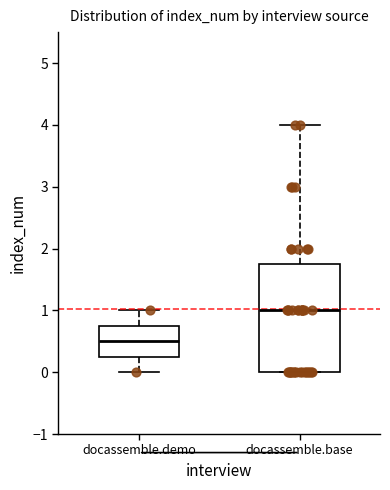

Reading left to right, transcribe this box plot: for each box, give where its median line is, the range the box spans, and where its two whiskers end, as read against the y-axis. The values are not printed on the chart, so give them approximately, as read against the axis.

docassemble.demo: median 0.5, box 0.3 to 0.8, whiskers 0.0 to 1.0
docassemble.base: median 1.0, box 0.0 to 1.8, whiskers 0.0 to 4.0